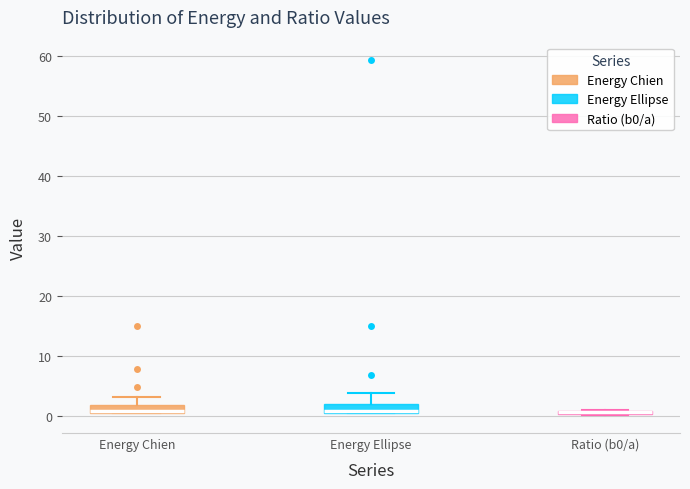

Where is the lower edge of the box for Energy Ellipse on the y-axis? The values are not printed on the chart, so give them approximately, as read against the axis.

0